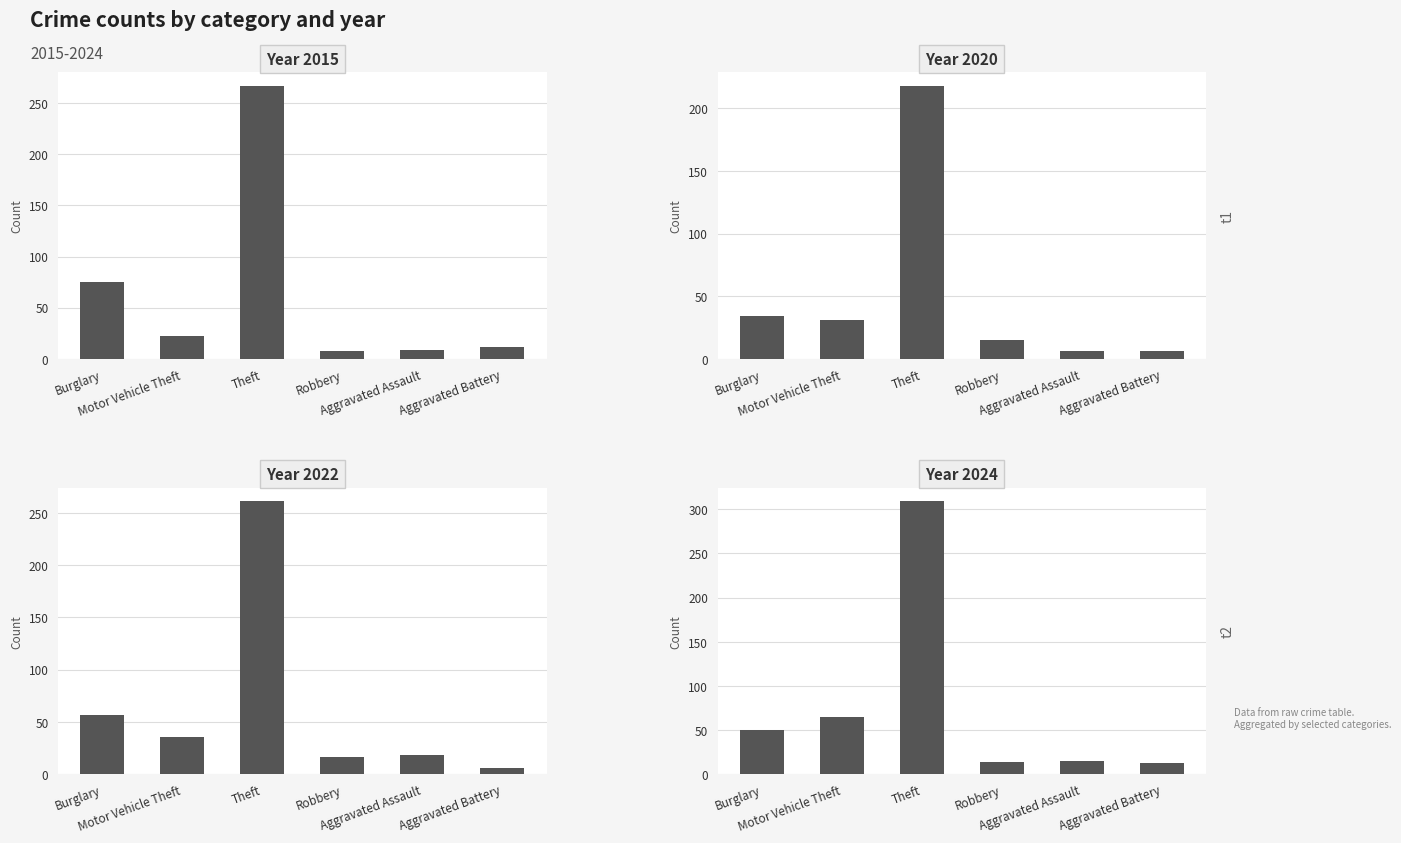

What value does the 2020 series have at Aggravated Battery?

6